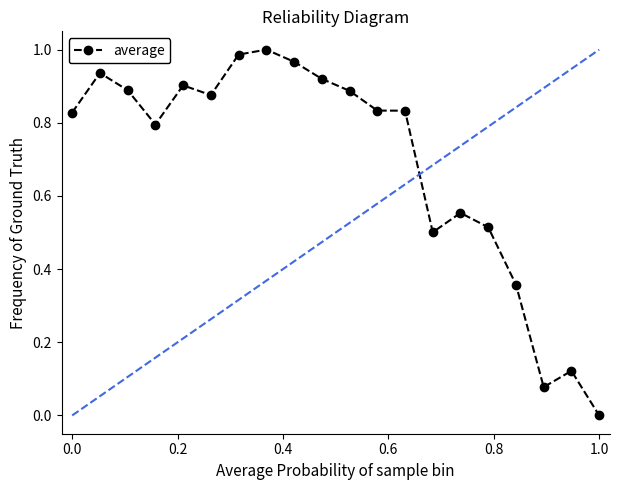

True or false: the data has more than 2 interior local peaks.

True